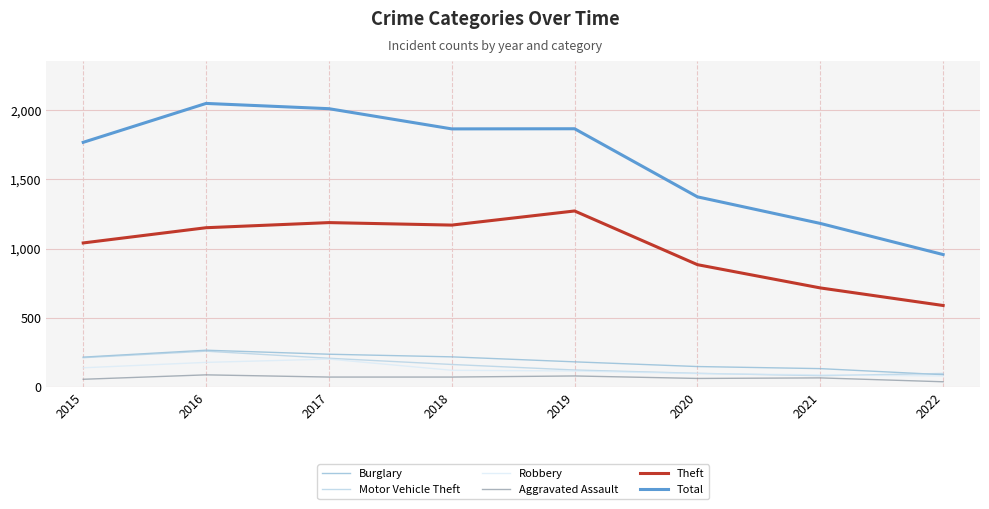

Is the value of Total at 2018 greater than the value of Aggravated Assault at 2018?

Yes